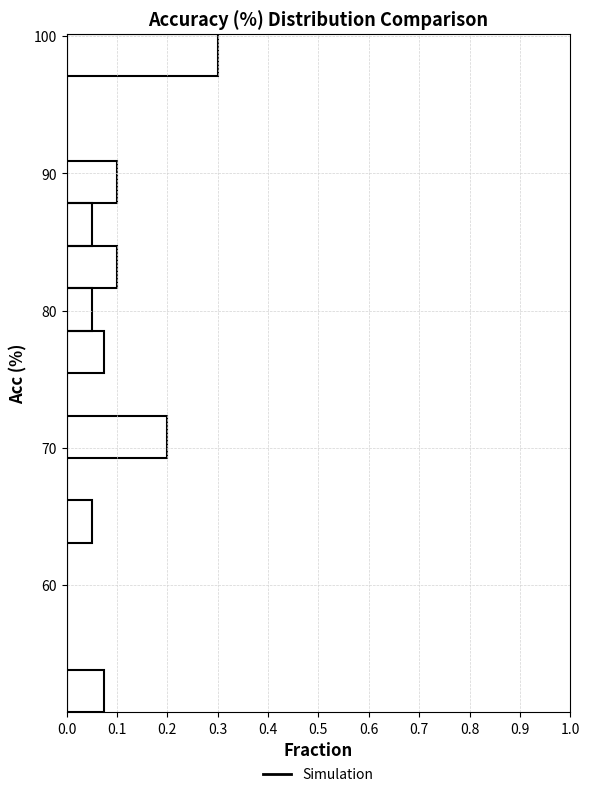

Read against the y-axis, roughly where is the centre of the longest bar?

99